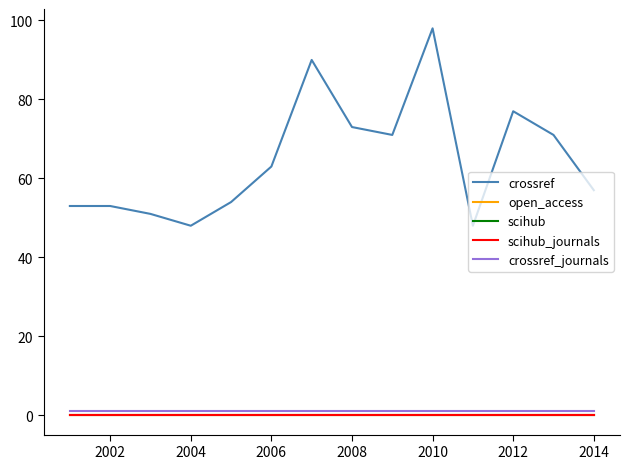

What is the sum of all crossref values?

907